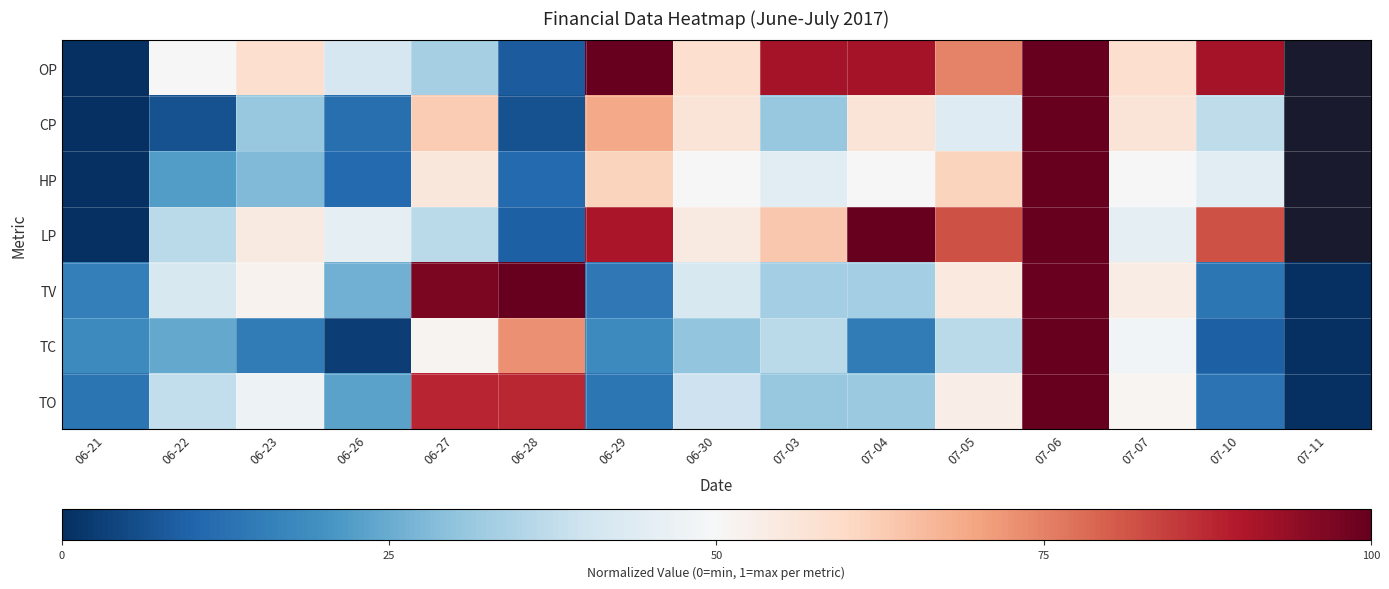

List the series in order of their overall mean, highest first.

OP, CP, HP, LP, TV, TO, TC